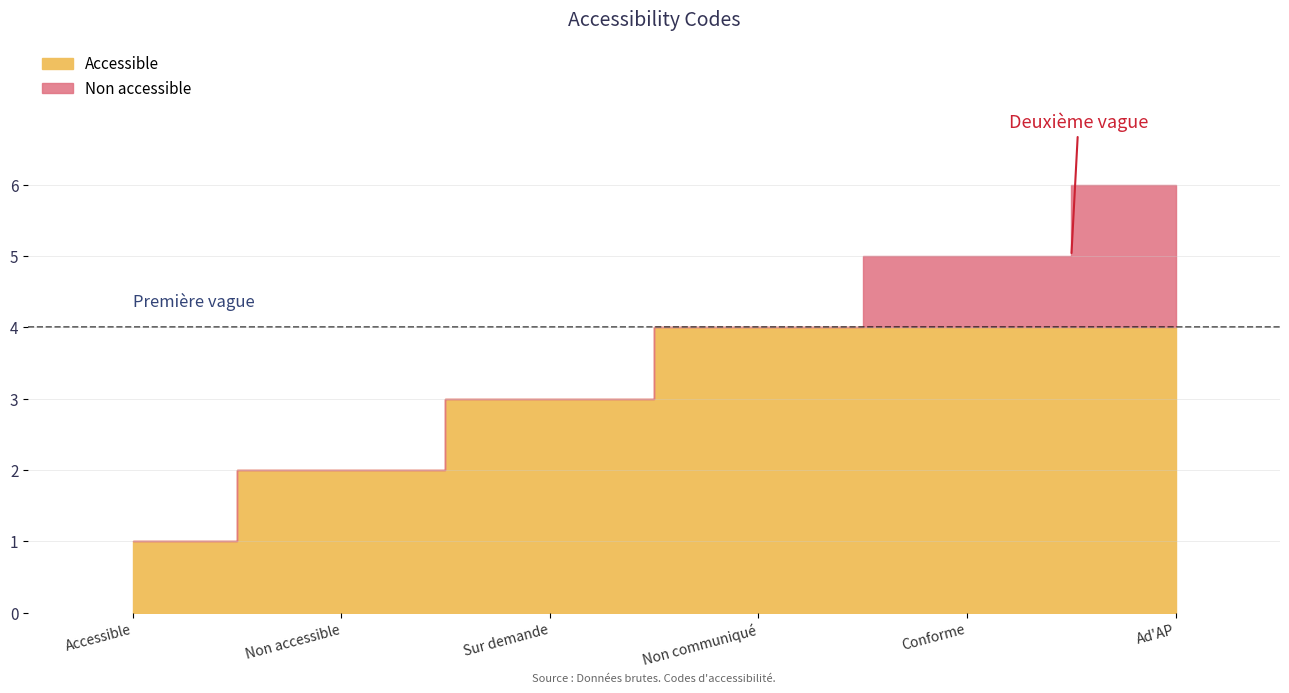

Where is the data nearest to the value 3?

Sur demande